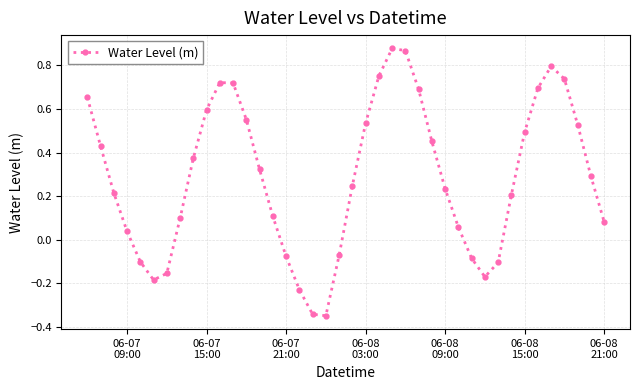

What is the difference between the second highest and second lowest values?

1.2